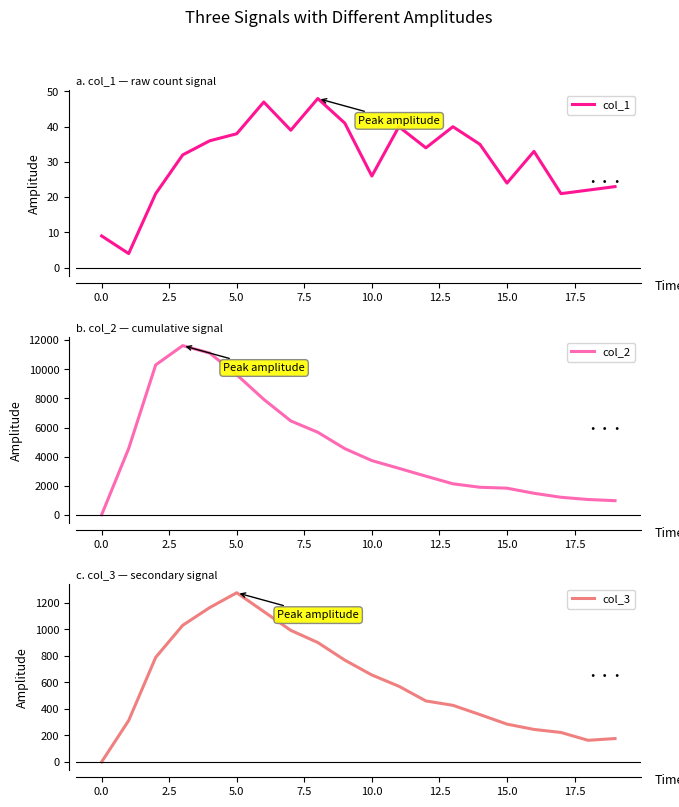

What value does the col_2 series have at 10.0?

3725